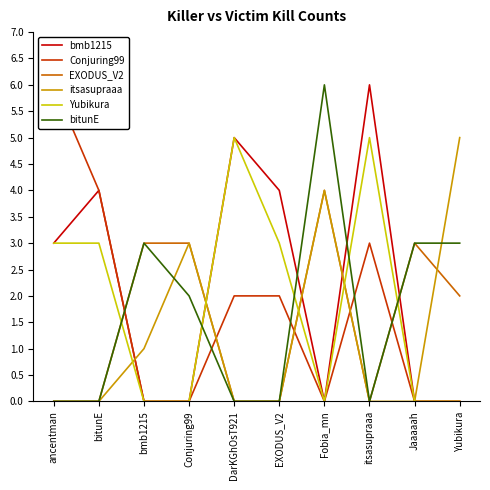

What are all the series names shown in the legend?

bmb1215, Conjuring99, EXODUS_V2, itsasupraaa, Yubikura, bitunE